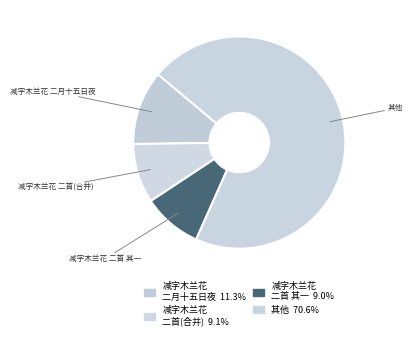

Which slice is the largest?

其他